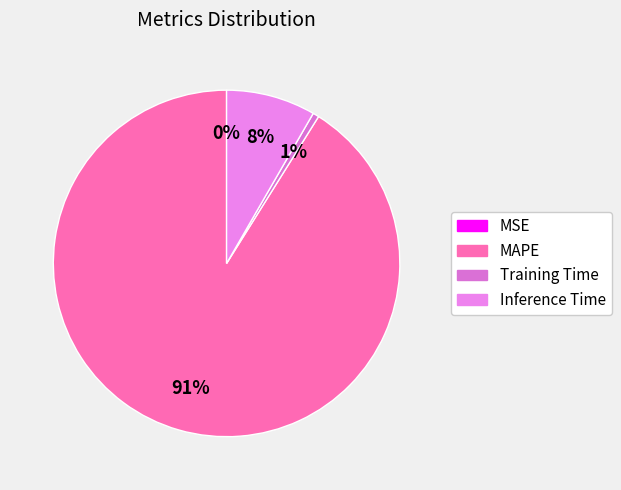

What is the total percentage of Inference Time and Training Time?

8.9%